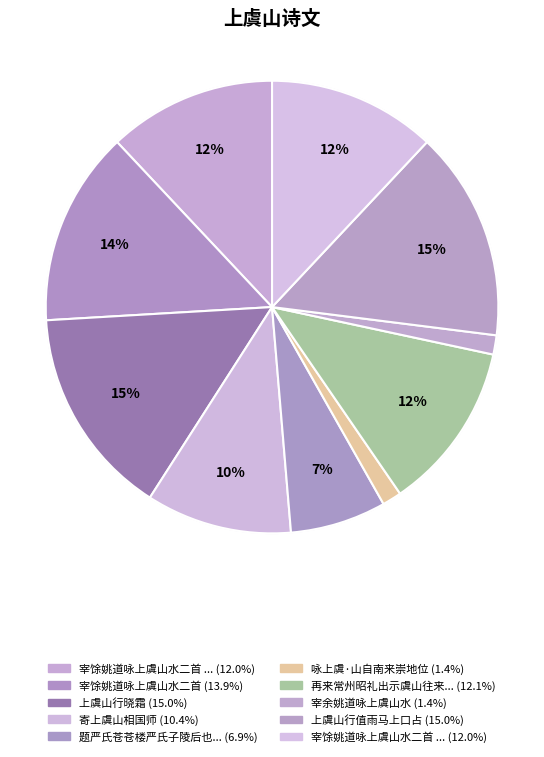

Which slice is the largest?

上虞山行晓霜